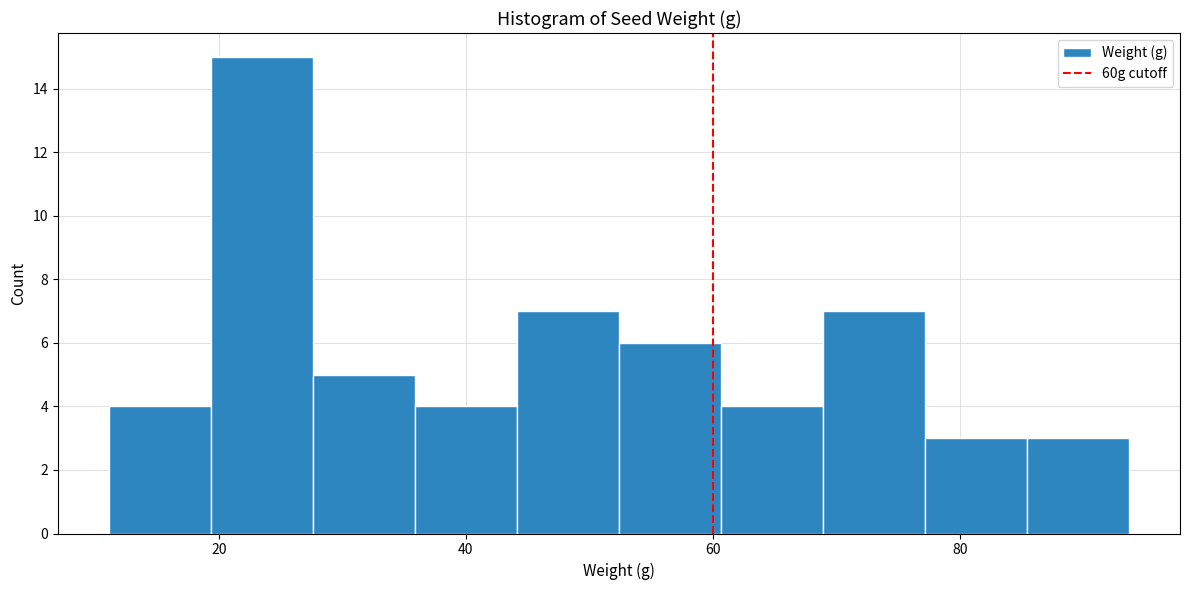

What is the height of the bar covering 78 to 86 on the x-axis? Neither the bar edges nor the heights are printed on the chart, so give them approximately, as read against the axes.

3